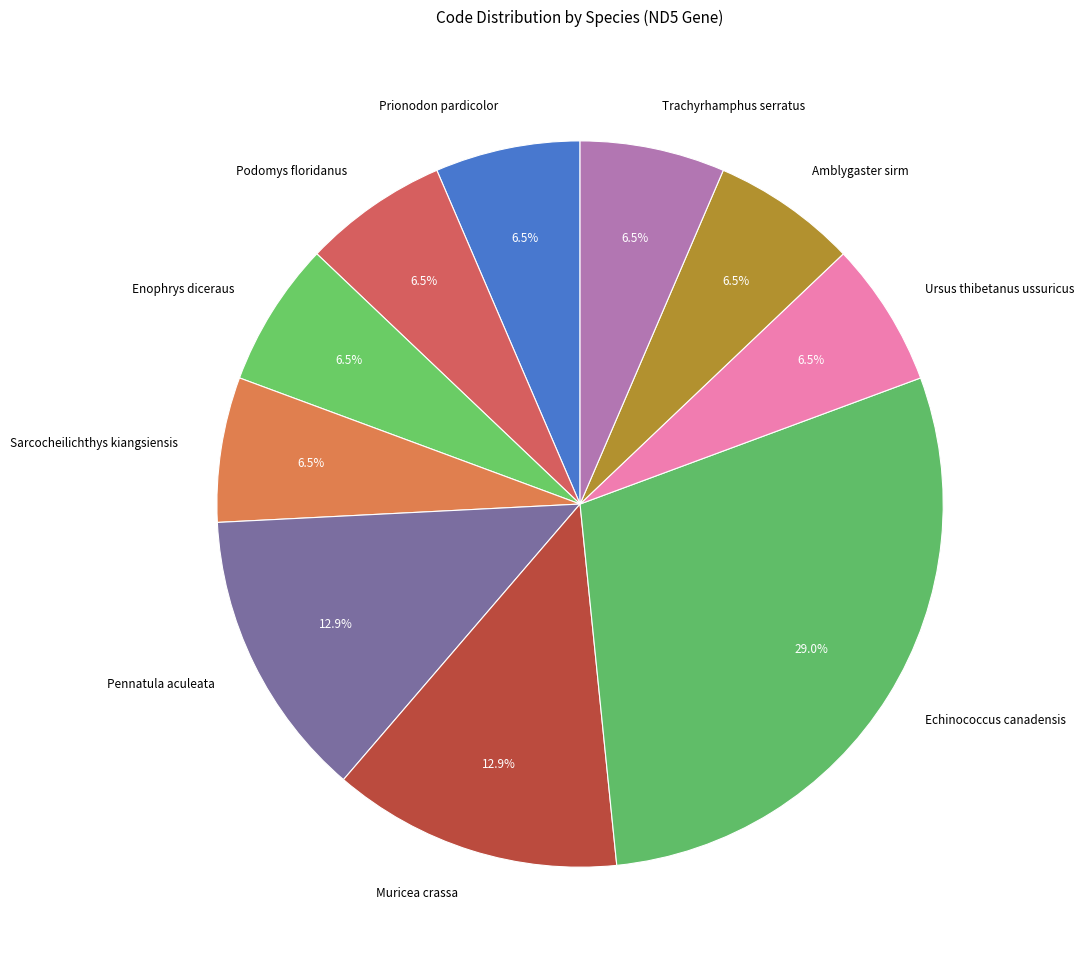

What is the ratio of the value at Podomys floridanus to the value at Pennatula aculeata?

0.5